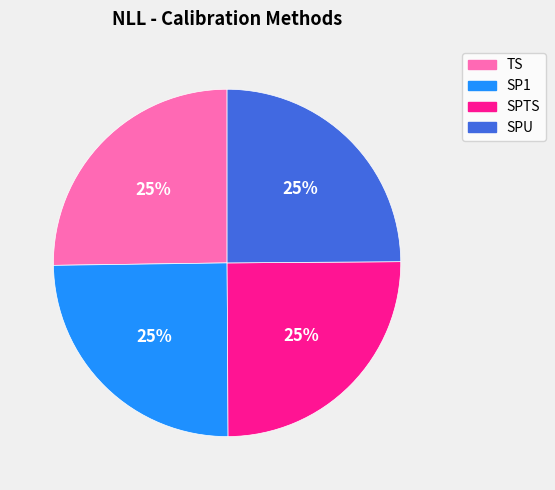

Is it true that SPU is 25% of the pie?

True